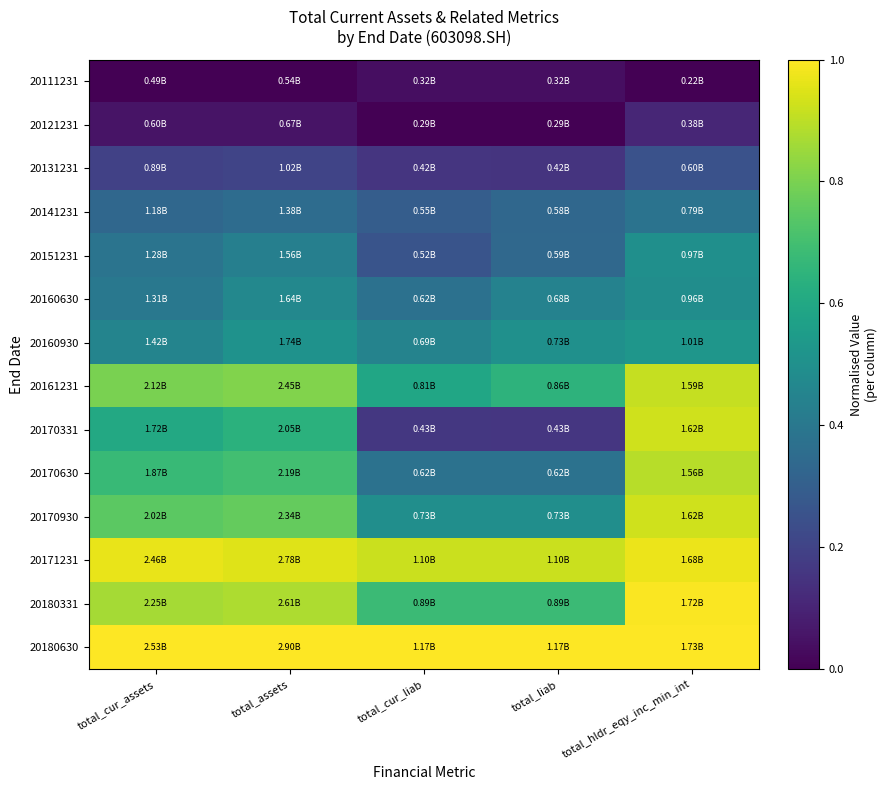

Rank the series at total_cur_liab from lowest to highest value.

20121231, 20111231, 20131231, 20170331, 20151231, 20141231, 20160630, 20170630, 20160930, 20170930, 20161231, 20180331, 20171231, 20180630